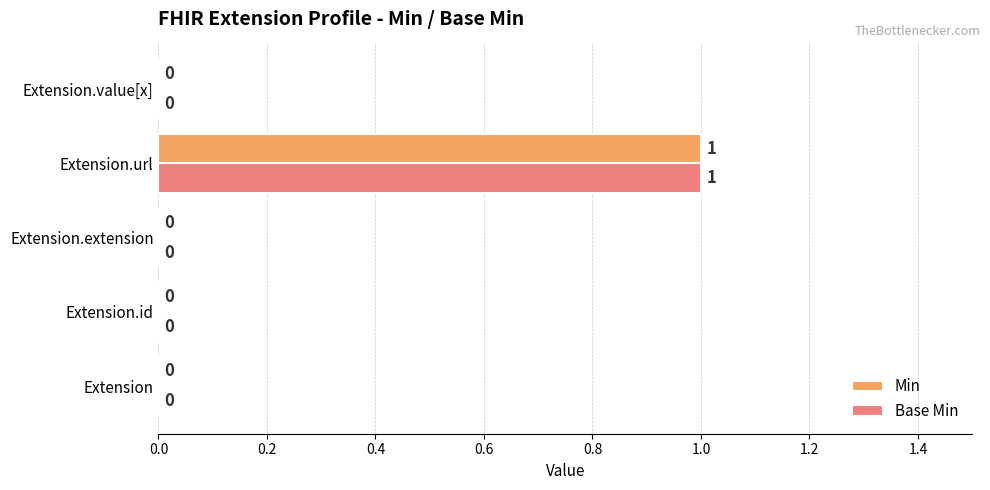

What are all the series names shown in the legend?

Min, Base Min